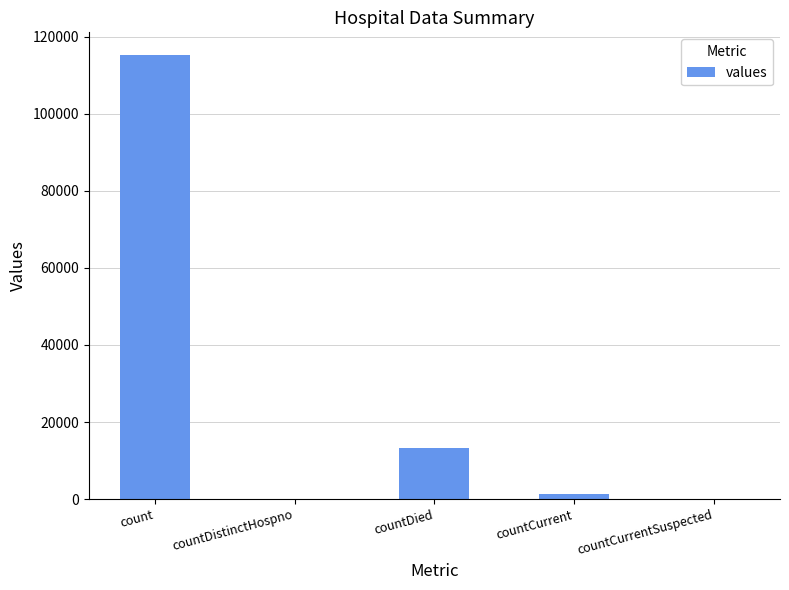

What value does the data have at countDied, to the nearest 10?

13340